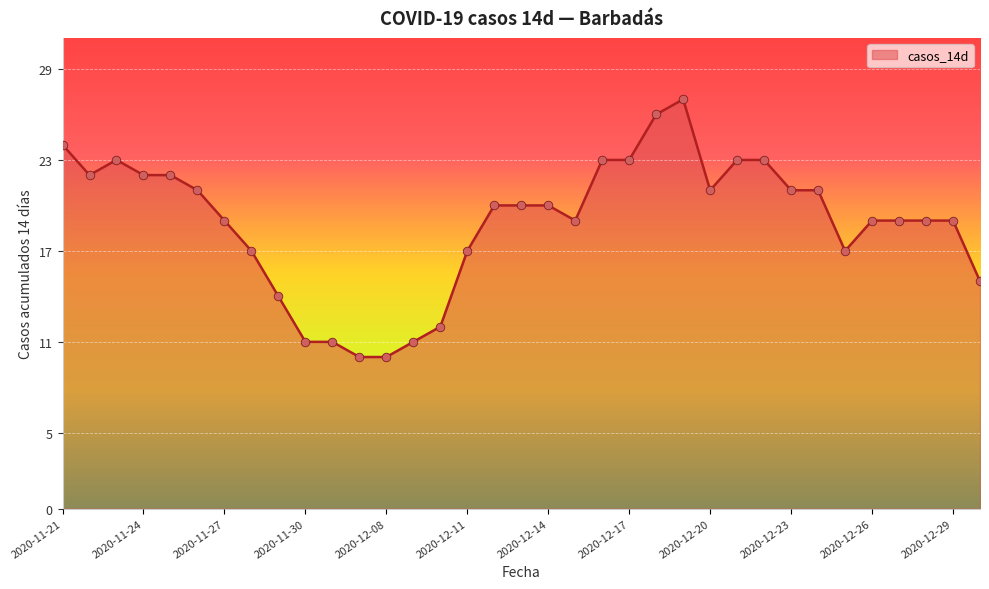

What is the smallest value displayed?

10